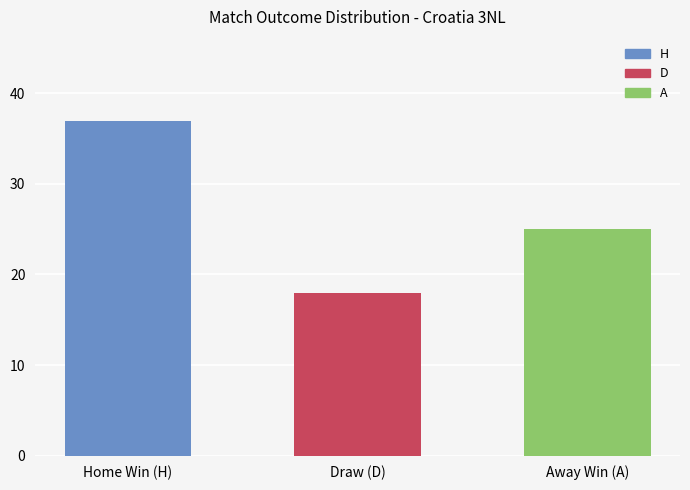

What is the sum of all values?

80